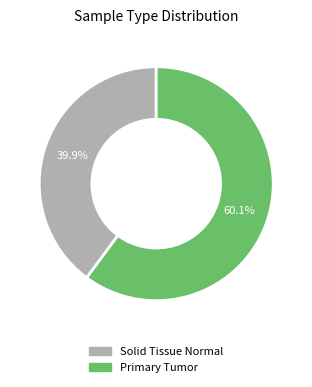

Is there any slice that represents more than half of the pie?

Yes